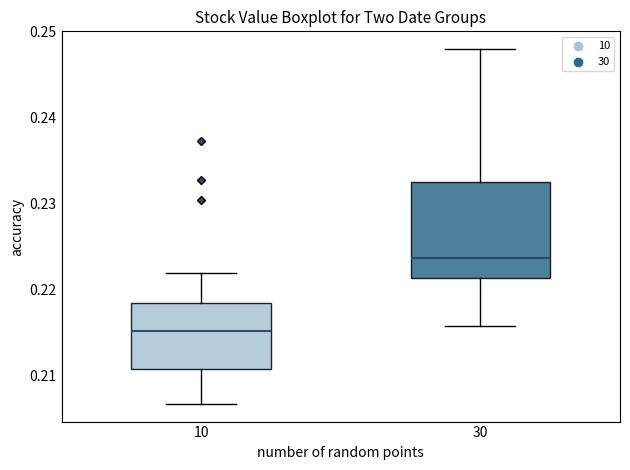

Where does the median line of the box at x = 10 sit on the y-axis? The values are not printed on the chart, so give them approximately, as read against the axis.

0.215